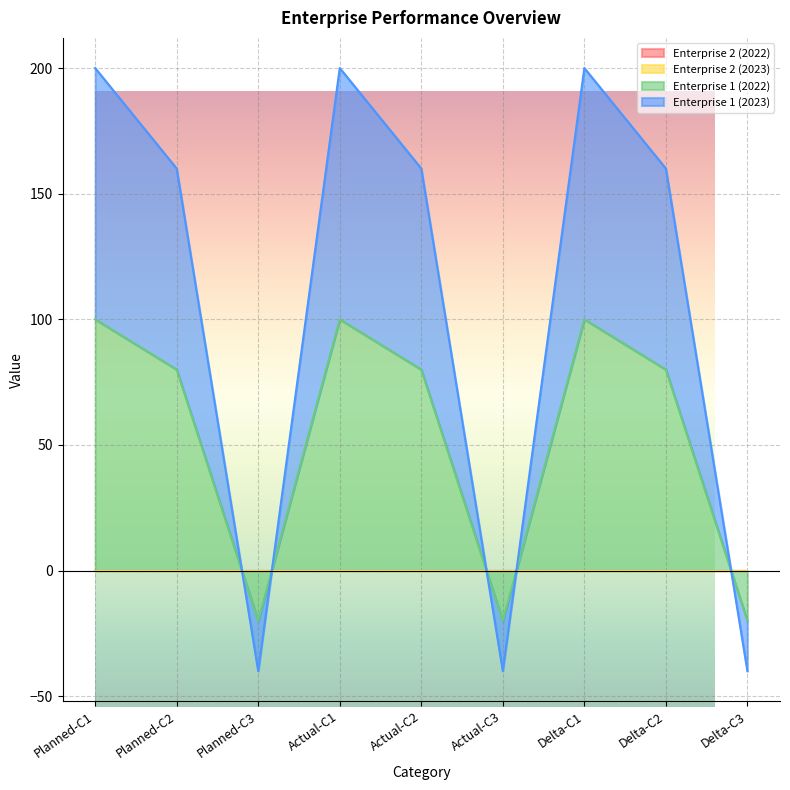

What is the label of the 5th point from the right?

Actual-C2